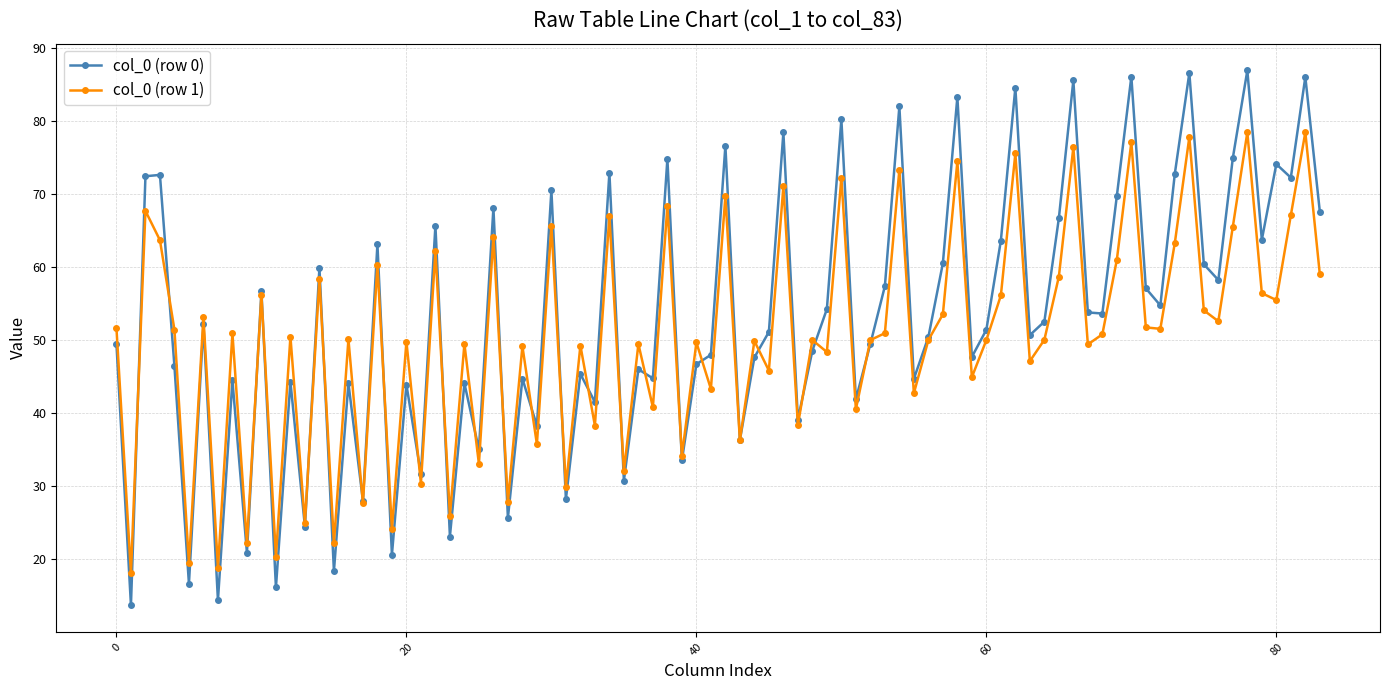

True or false: col_0 (row 1) has more than 0 points higher than both neighbors.

True